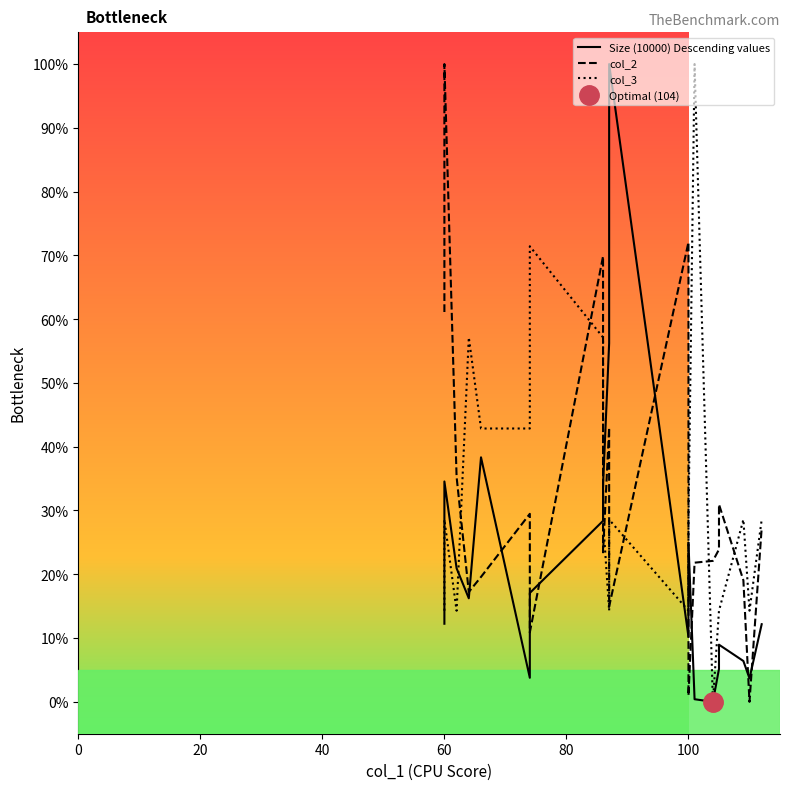

The value of col_3 at 14 is -40.5. True or false?

False